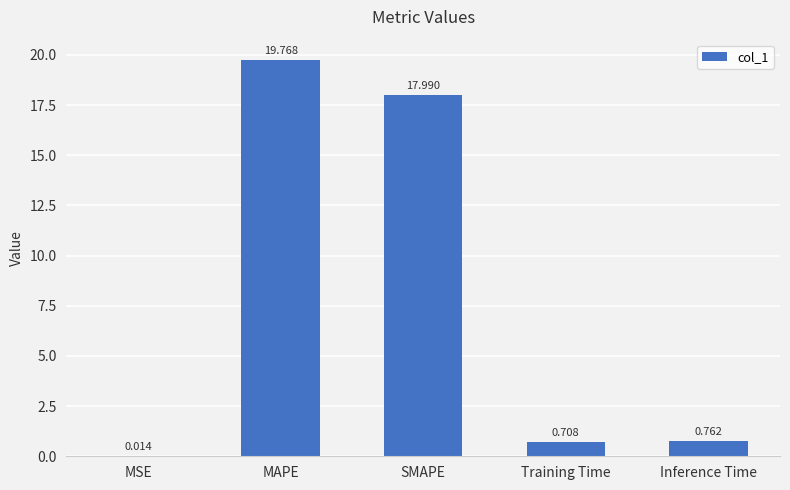

Which category has the highest value across all series?

MAPE